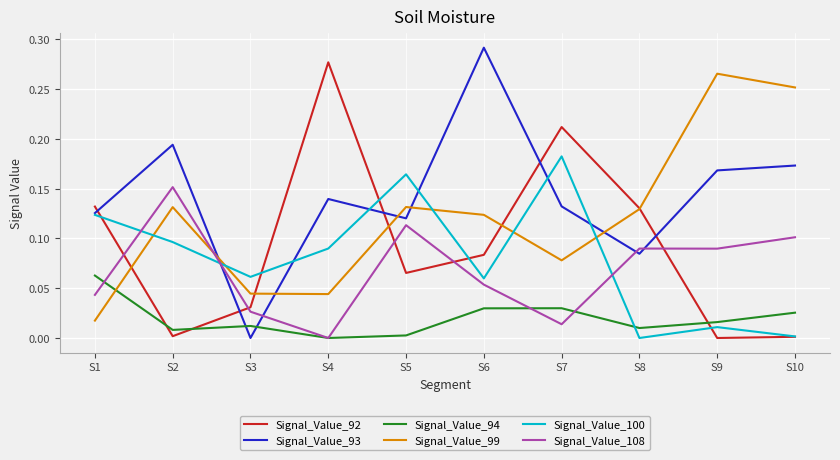

What is the total value across all series at S6?

0.6